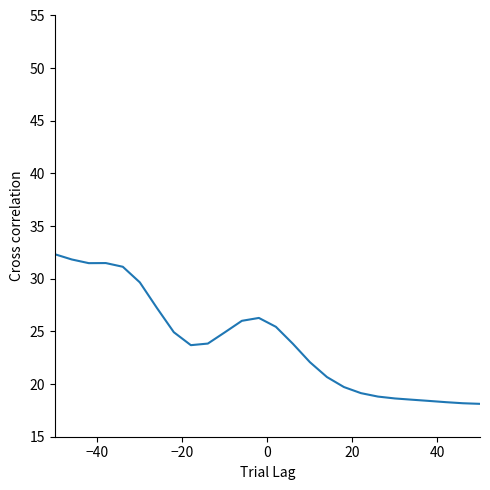

What is the difference between the maximum and minimum values?

14.2